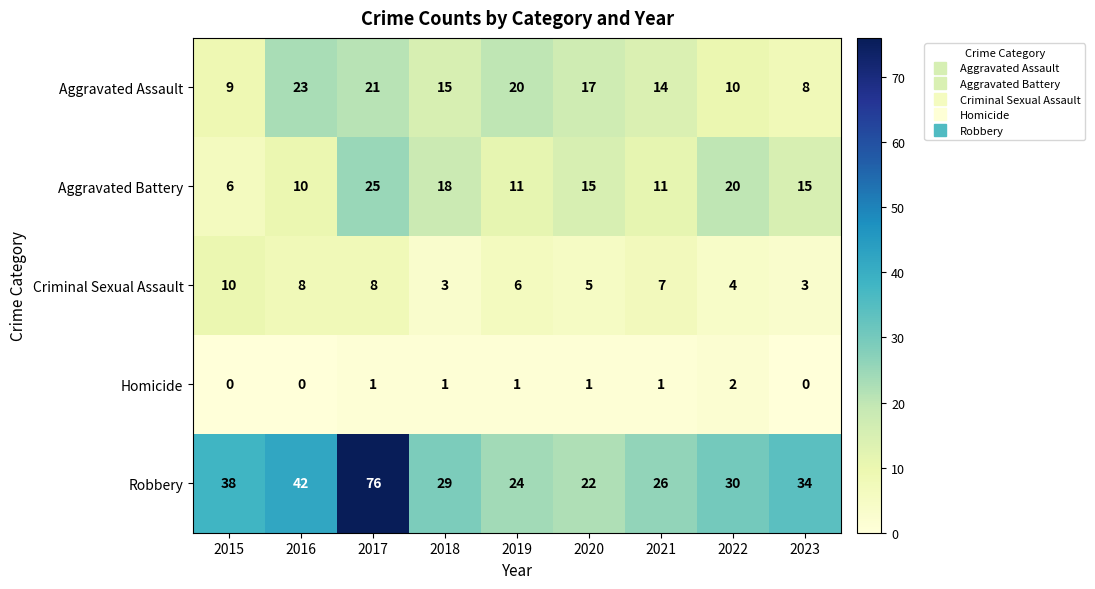

What is the lowest value of the Aggravated Assault series?

8